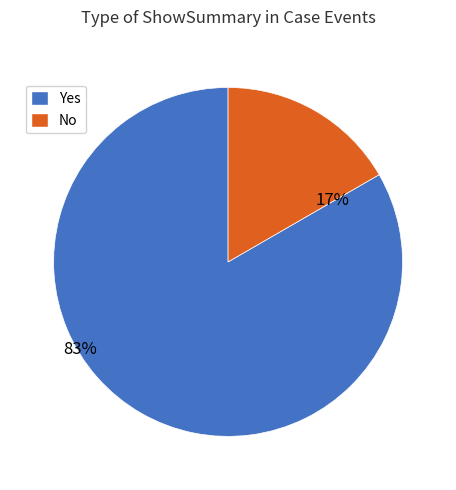

Does any single category account for the majority?

Yes